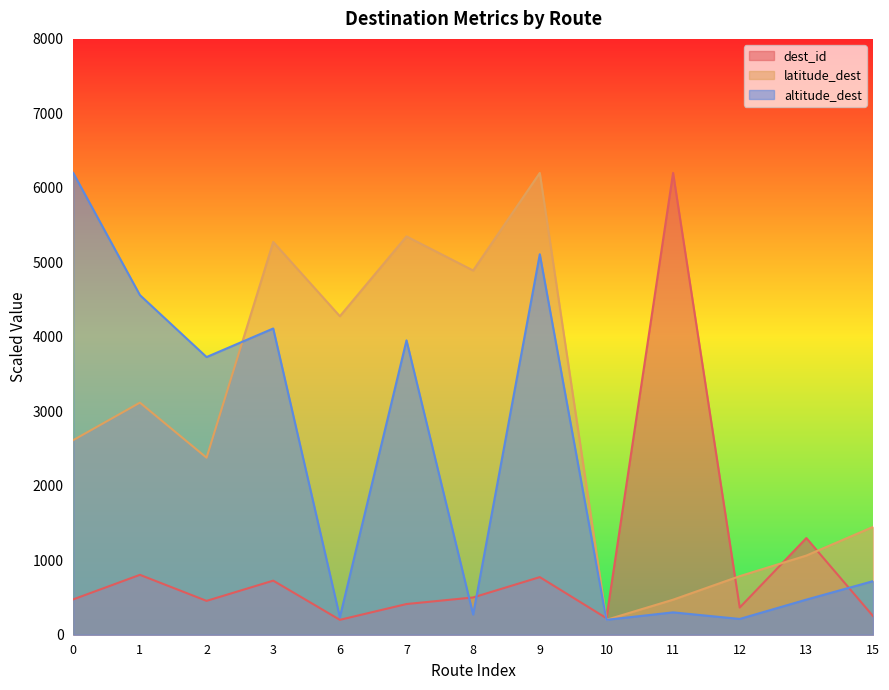

What is the sum of the altitude_dest values at 10 and 0?

6400.0